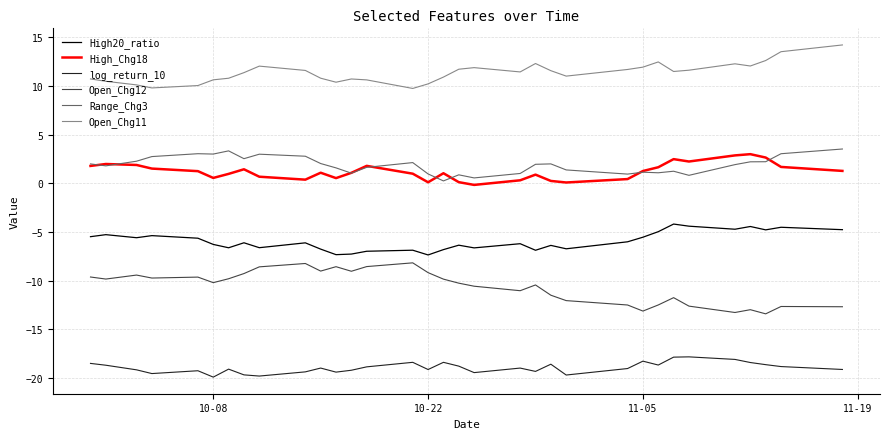

True or false: log_return_10 and Open_Chg11 intersect in this chart.

False